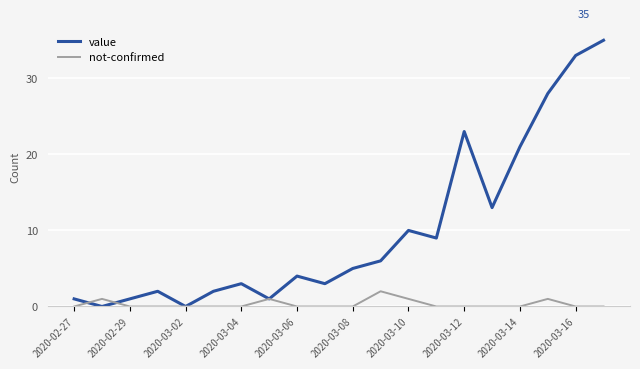

Reading left to right, list all the values displayed in this chart.

value: 1	0	1	2	0	2	3	1	4	3	5	6	10	9	23	13	21	28	33	35
not-confirmed: 0	1	0	0	0	0	0	1	0	0	0	2	1	0	0	0	0	1	0	0